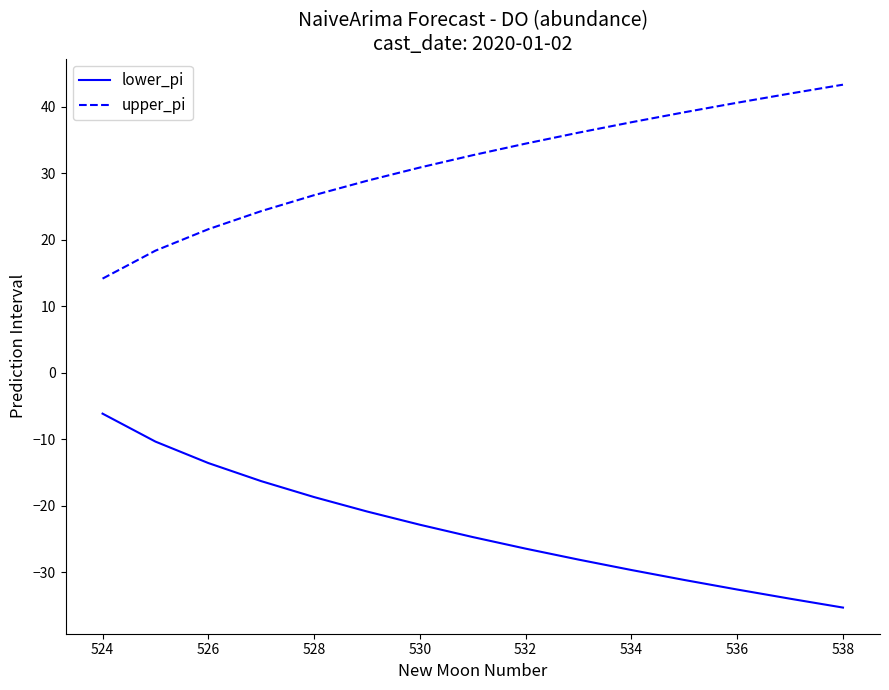

Which series has the largest total across all categories?

upper_pi